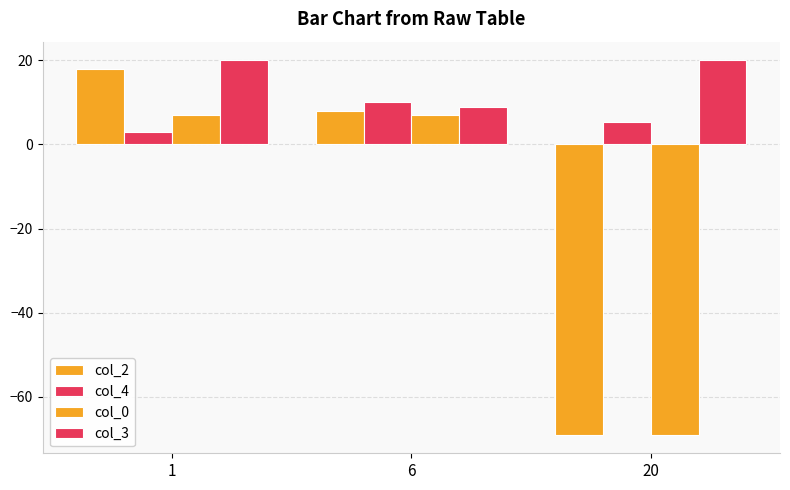

Reading left to right, extract all data points from this chart.

col_2: 18.0	8.0	-69.0
col_4: 3.0	10.0	5.3
col_0: 7.0	7.0	-69.0
col_3: 20.0	9.0	20.0